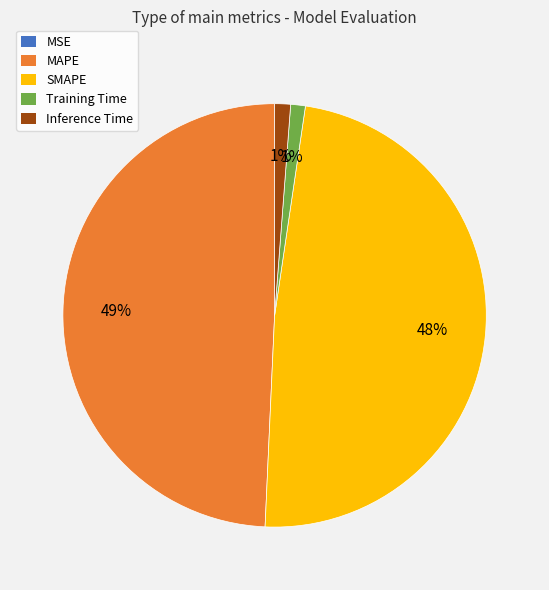

To the nearest percent, what is the average slice percentage?

20%